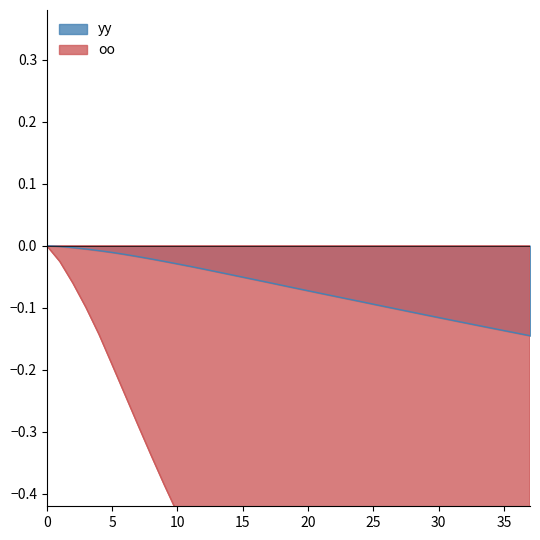

The value of yy at 25 is -0.1. True or false?

True